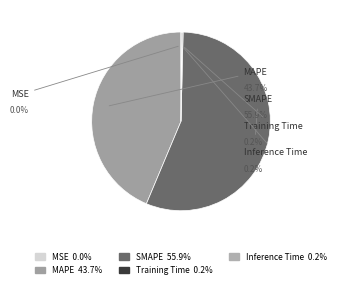

Combined, do MAPE and SMAPE account for over 50%?

Yes